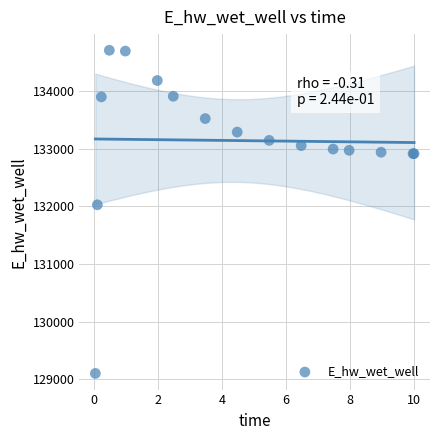

What Y value in the scatter plot is closest to 131906?

132029.0